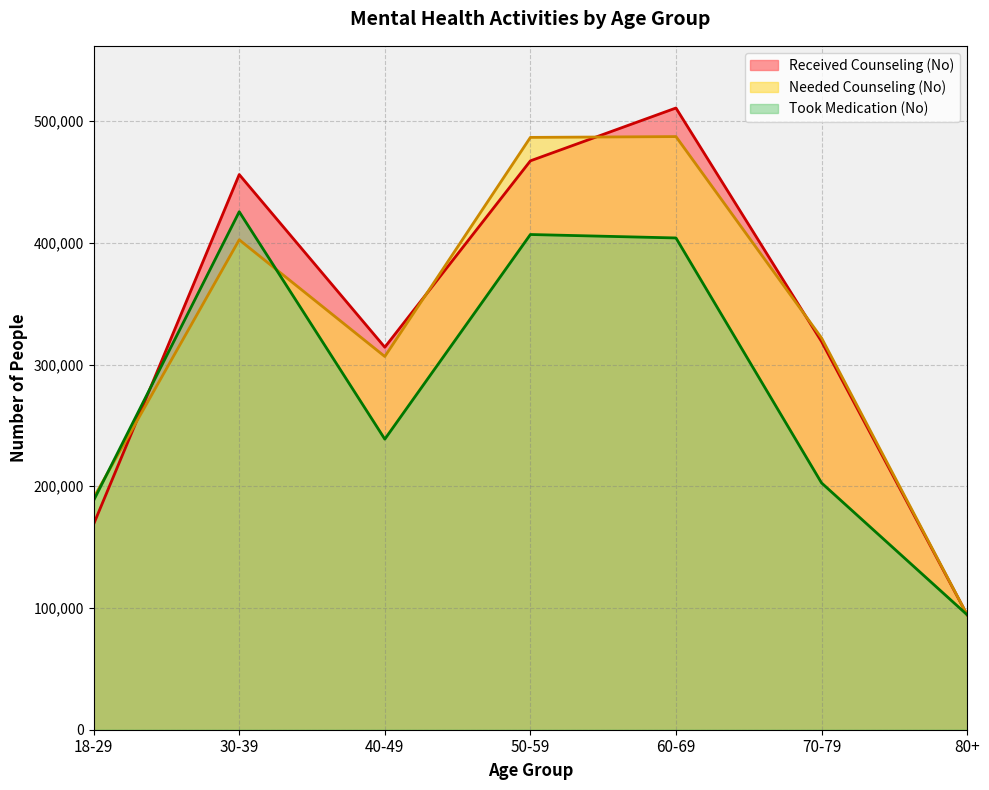

How many data points in Received Counseling (No) are less than 318870?

3